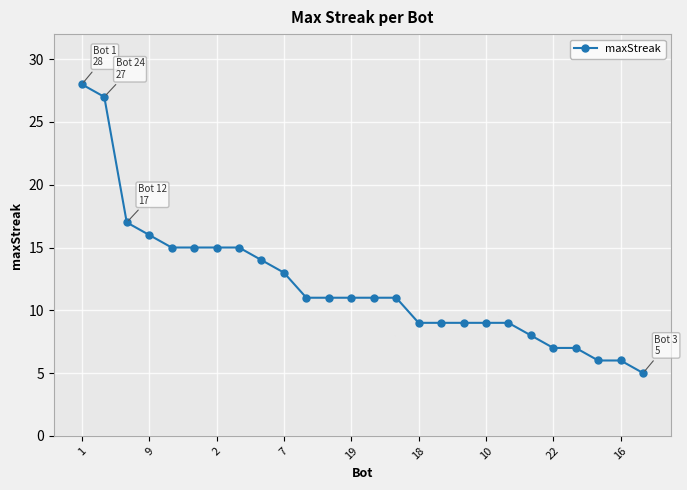

How many series are shown in this chart?

1